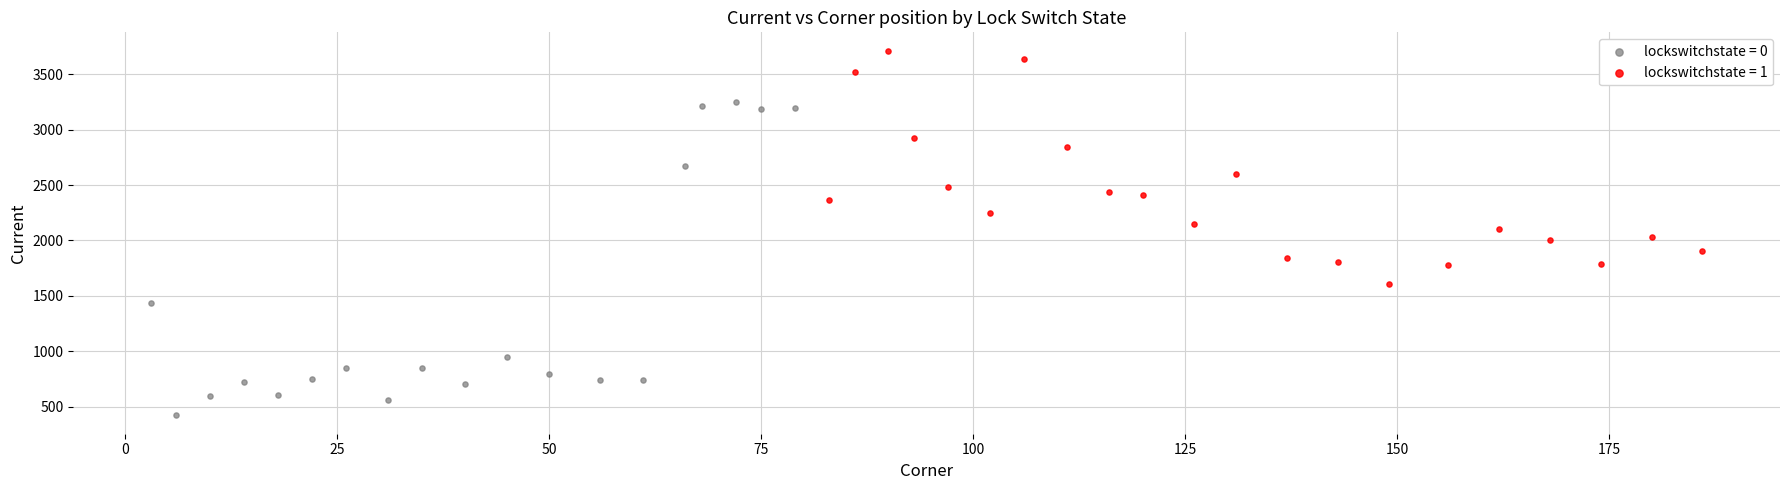

Which series has the widest spread of Y values?

lockswitchstate = 0